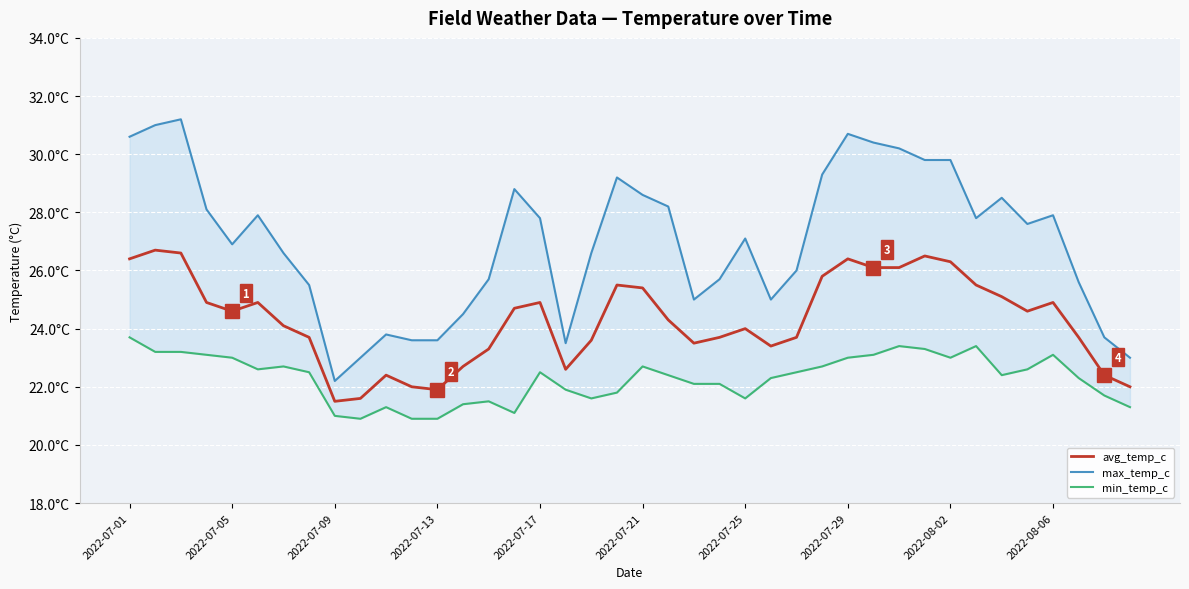

Between 11 and 26, which series saw the biggest shift?

max_temp_c